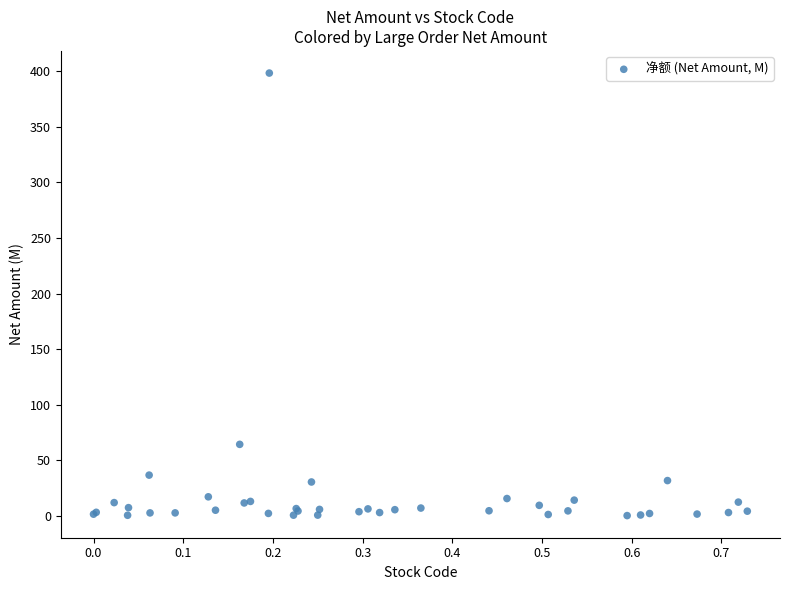

What Y value in the scatter plot is closest to 199?

64.5